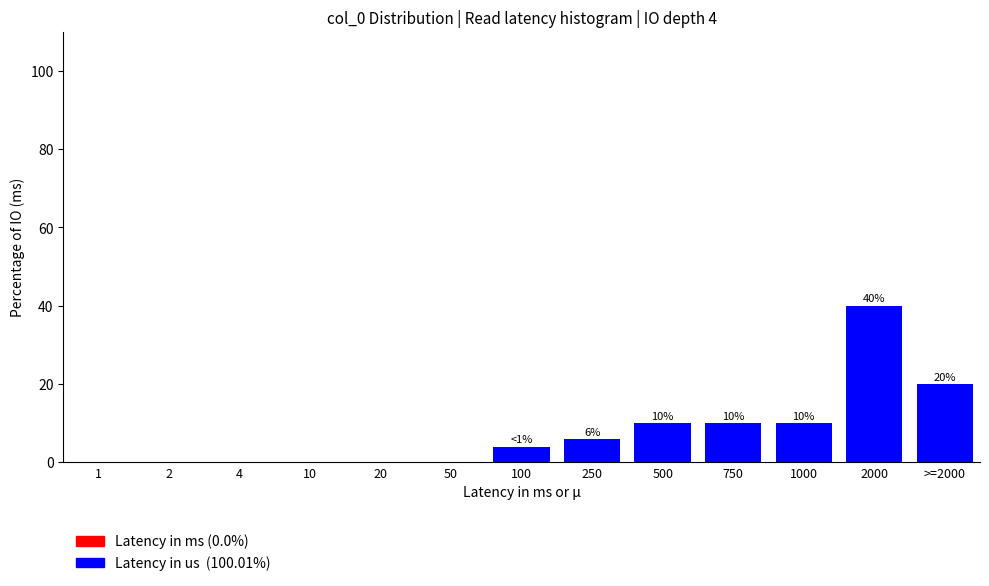

Reading right to left, extract all data points from this chart.

>=2000=20	2000=40	1000=10	750=10	500=10	250=6	100=4	50=0	20=0	10=0	4=0	2=0	1=0